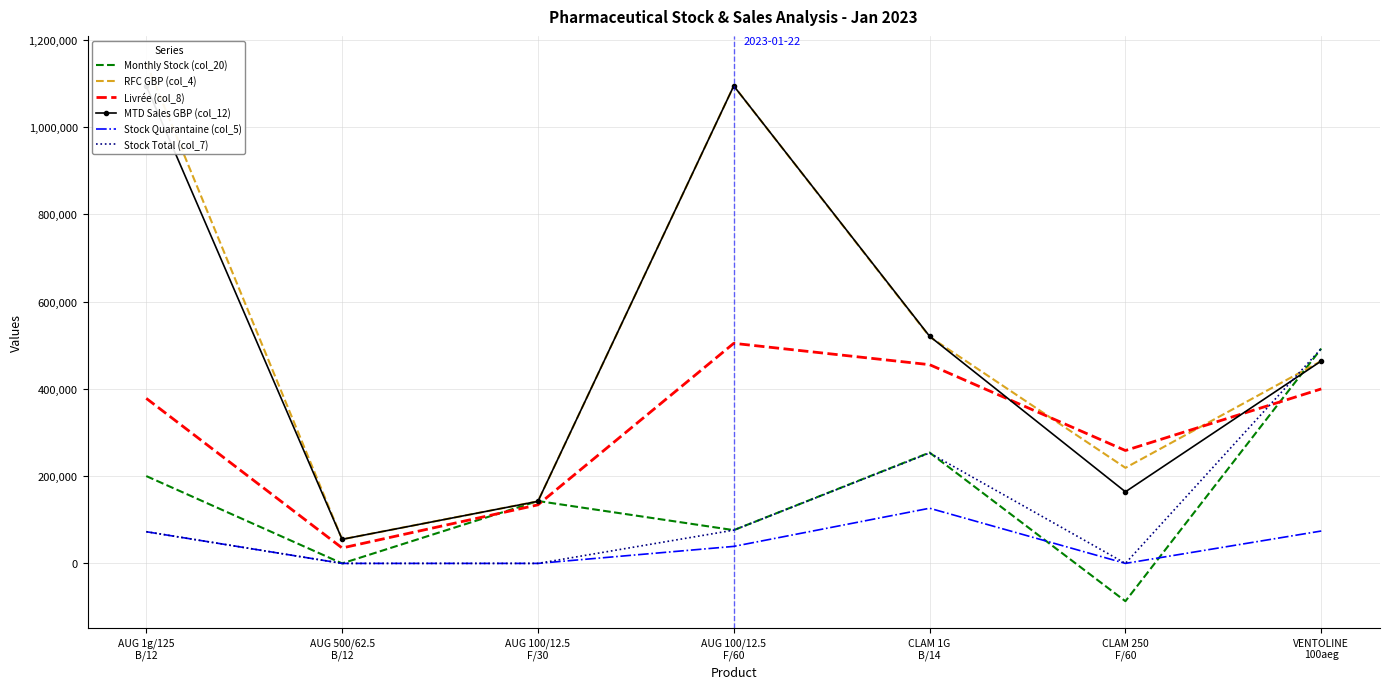

Is the value of RFC GBP (col_4) at AUG 1g/125
B/12 greater than the value of Stock Total (col_7) at CLAM 250
F/60?

Yes